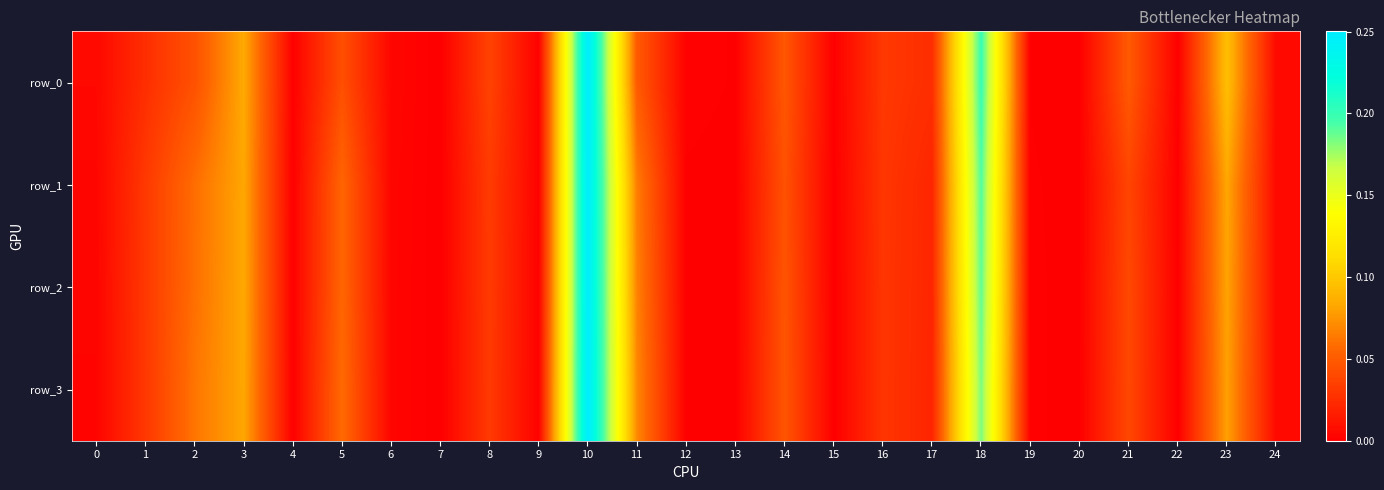

Reading left to right, what are all the values shown in this chart?

row_0: 0.0	0.0	0.0	0.1	0.0	0.0	0.0	0.0	0.0	0.0	0.2	0.0	0.0	0.0	0.0	0.0	0.0	0.0	0.2	0.0	0.0	0.0	0.0	0.1	0.0
row_1: 0.0	0.0	0.1	0.1	0.0	0.1	0.0	0.0	0.0	0.0	0.2	0.1	0.0	0.0	0.0	0.0	0.0	0.0	0.2	0.0	0.0	0.0	0.0	0.1	0.0
row_2: 0.0	0.0	0.1	0.1	0.0	0.1	0.0	0.0	0.0	0.0	0.2	0.1	0.0	0.0	0.0	0.0	0.0	0.0	0.2	0.0	0.0	0.0	0.0	0.1	0.0
row_3: 0.0	0.0	0.1	0.1	0.0	0.1	0.0	0.0	0.0	0.0	0.3	0.1	0.0	0.0	0.0	0.0	0.0	0.0	0.2	0.0	0.0	0.0	0.0	0.1	0.0